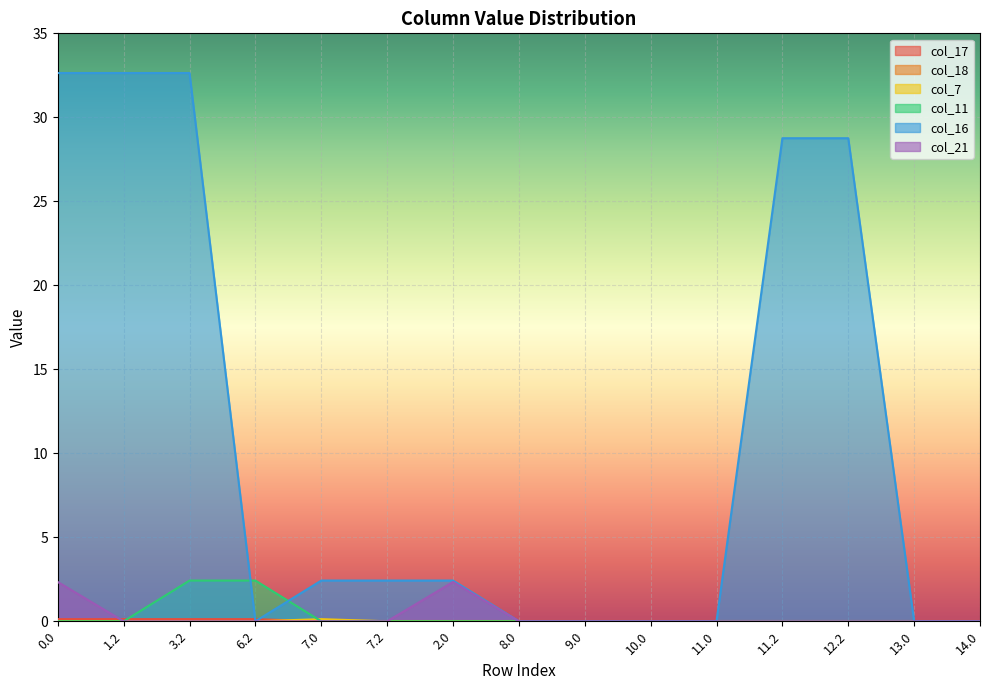

Is it true that col_16 equals 2.4 at 7.0?

True